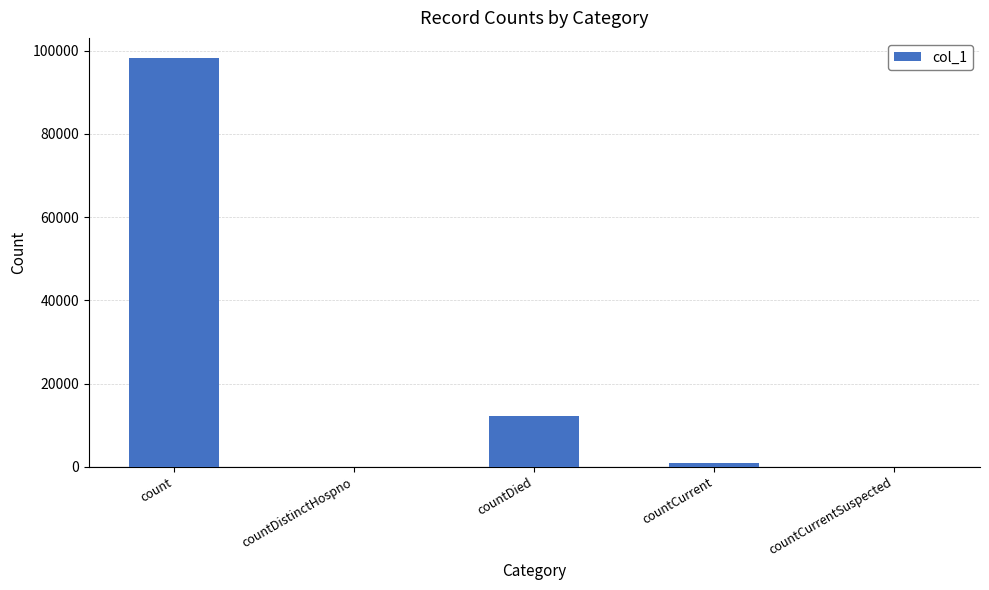

What is the change in value from countDistinctHospno to countDied?

+12099